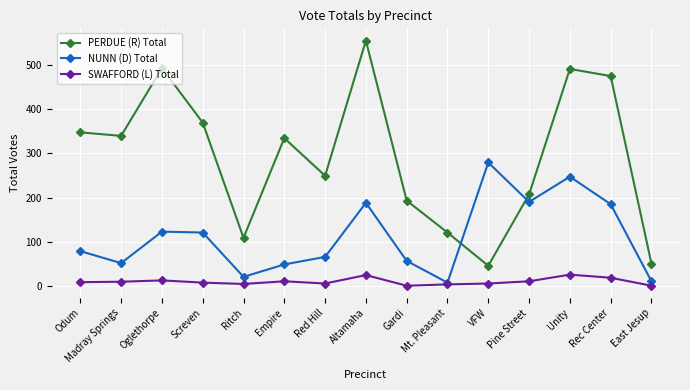

What is the highest value of the NUNN (D) Total series?

279